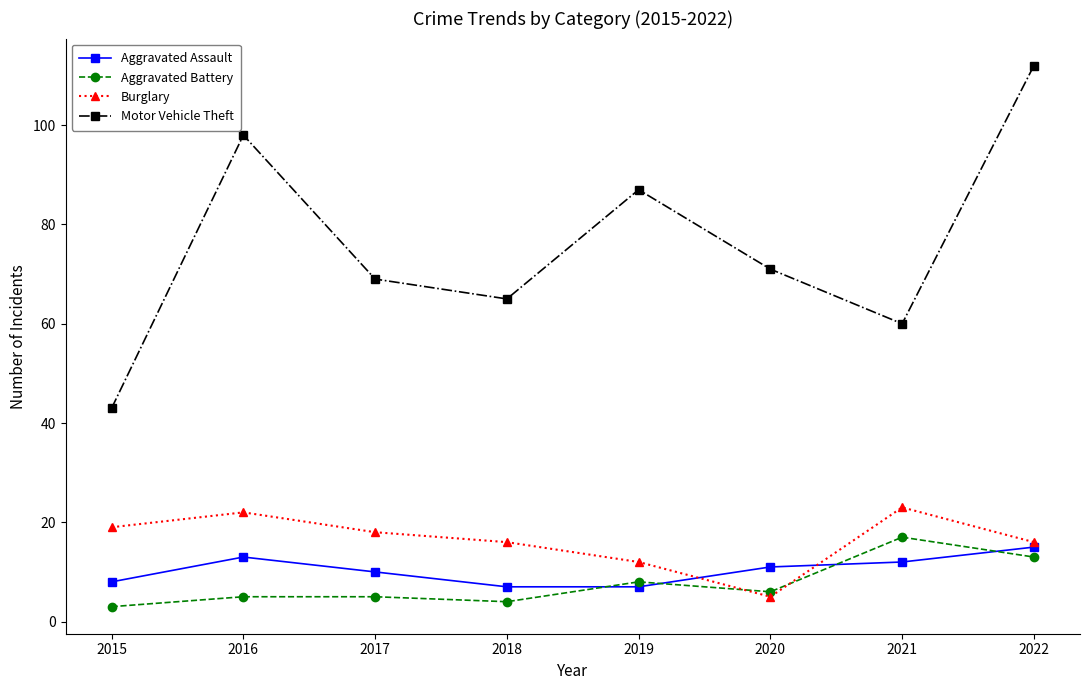

What is the average value of the Aggravated Battery series?

8